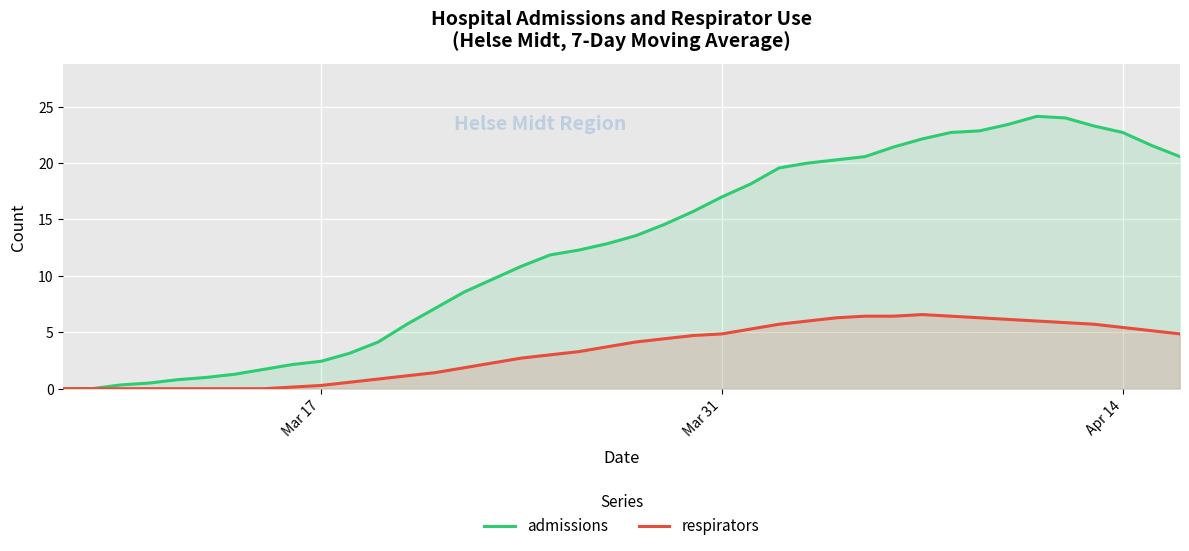

At how many categories does at least one series exceed 22?

8